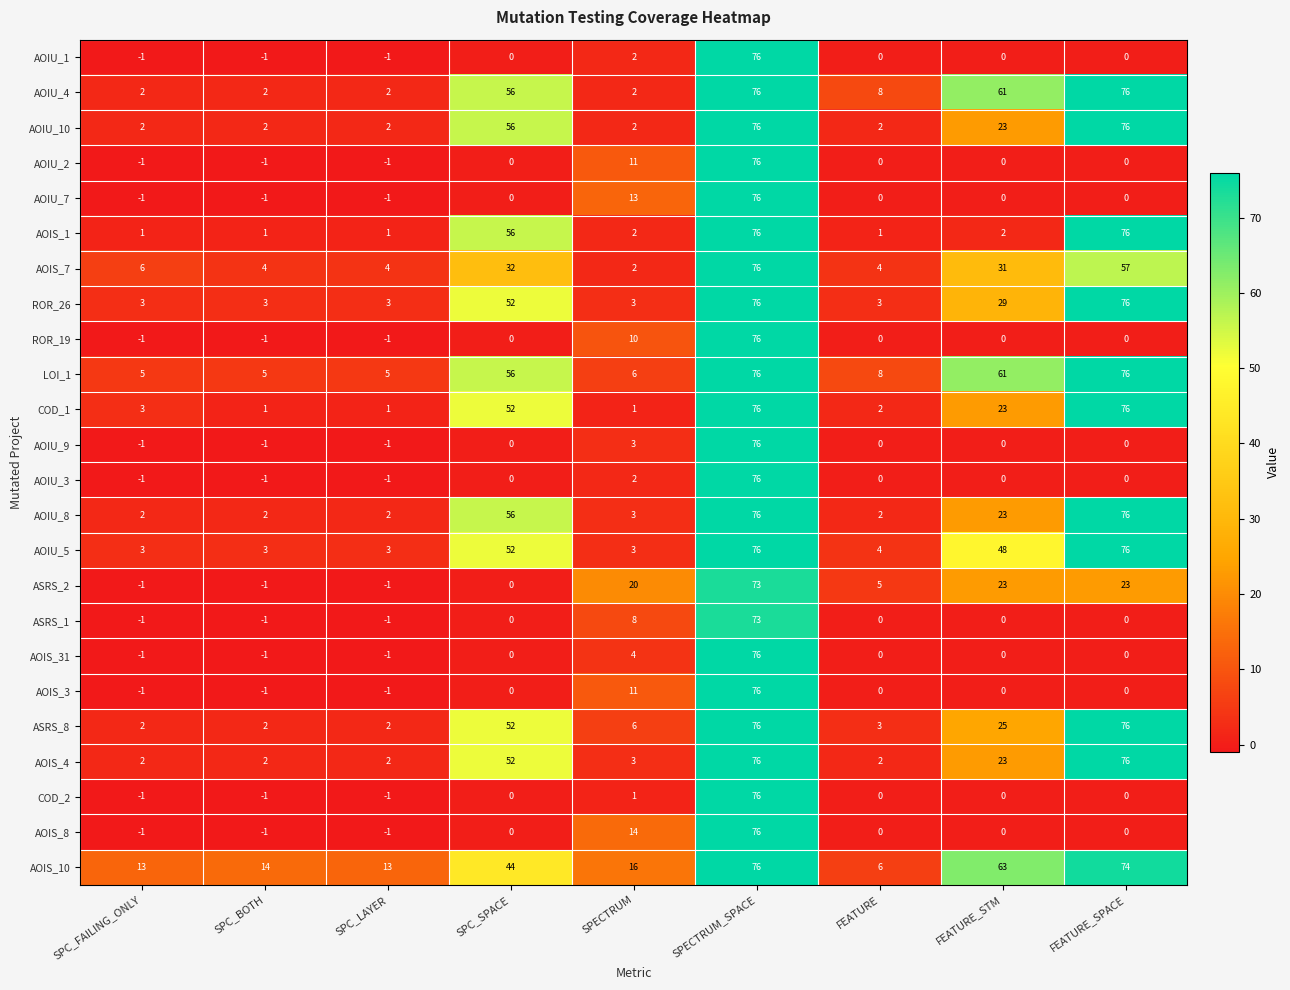

What is the difference between the second highest and second lowest values in the ROR_19 series?

11